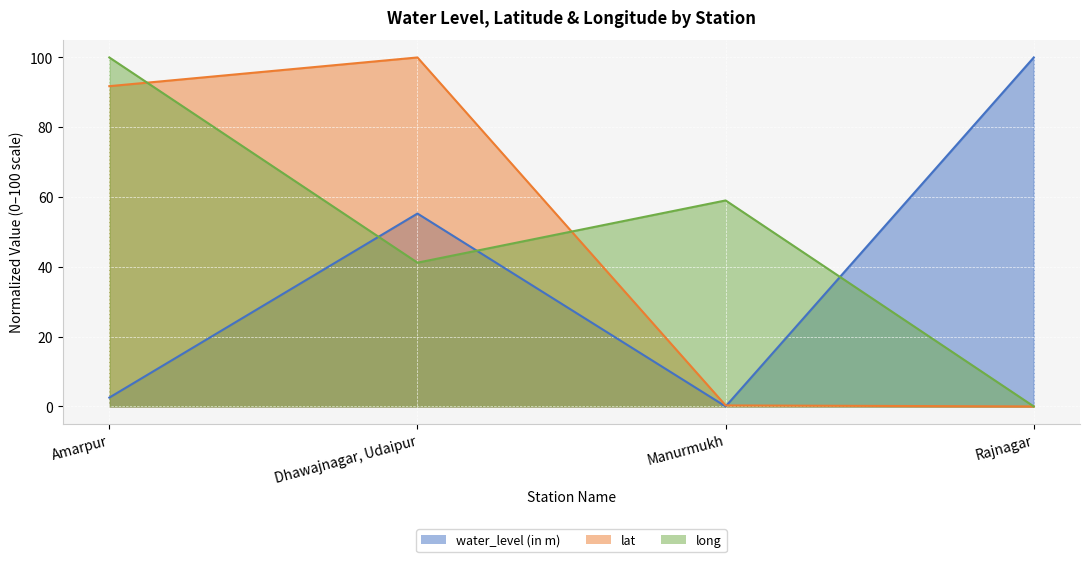

What is the average value of the water_level (in m) series?

39.5